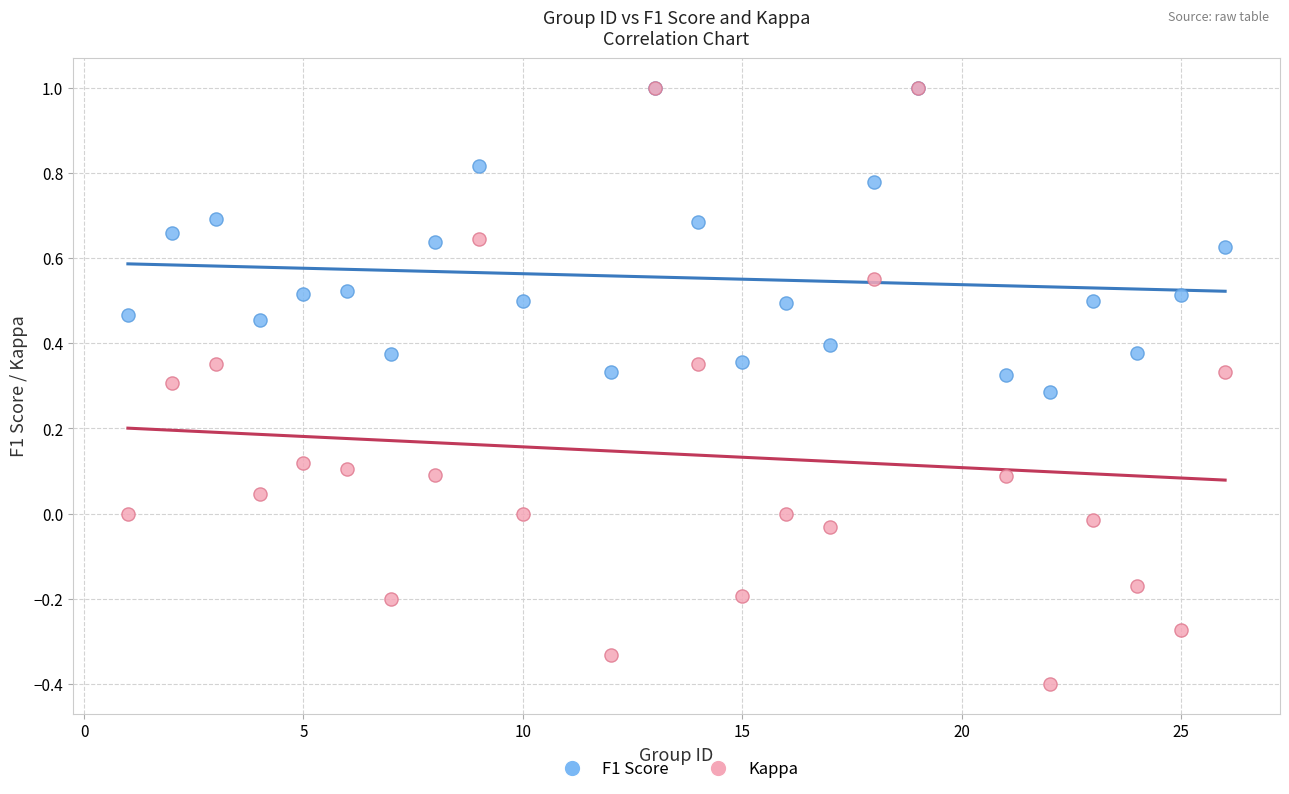

What are all the series names shown in the legend?

F1 Score, Kappa